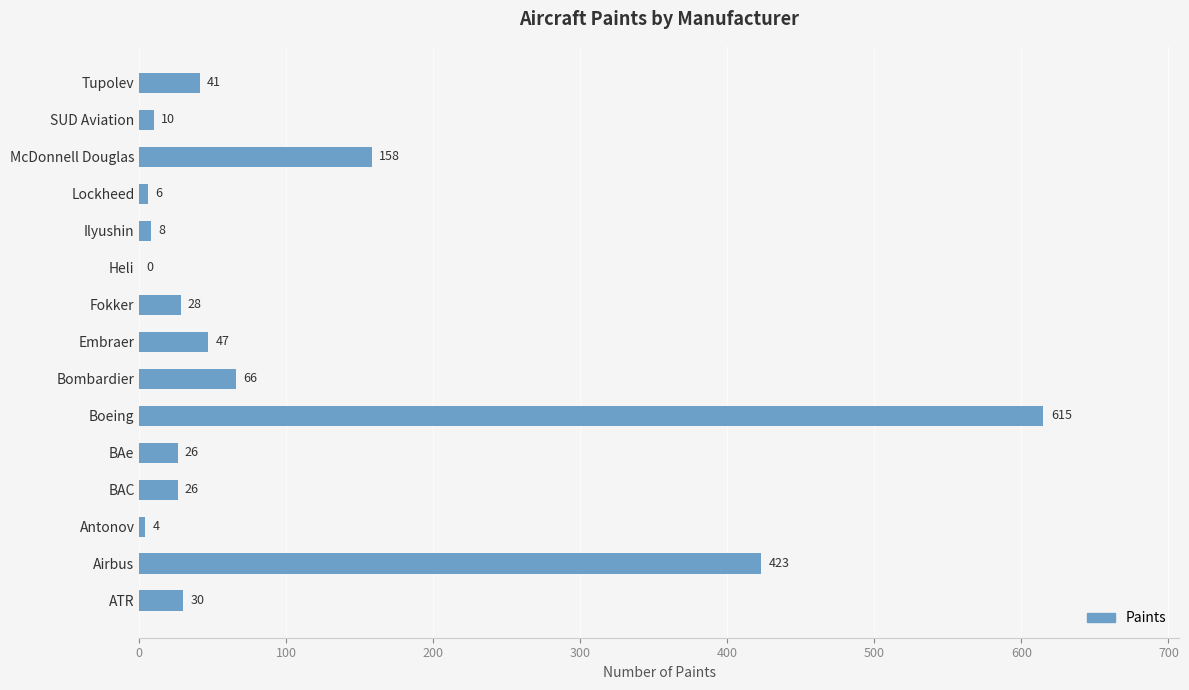

How many data points does each series have?

15